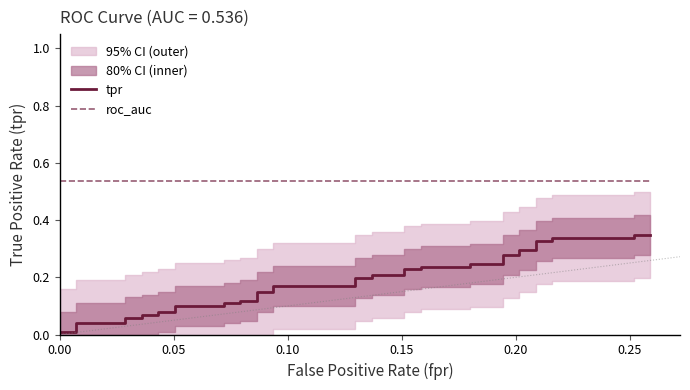

Reading right to left, extract all data points from this chart.

tpr: 0.3	0.3	0.3	0.3	0.3	0.3	0.3	0.3	0.3	0.3	0.2	0.2	0.2	0.2	0.2	0.2	0.2	0.2	0.2	0.2	0.2	0.2	0.1	0.1	0.1	0.1	0.1	0.1	0.1	0.1	0.1	0.1	0.1	0.1	0.1	0.1	0.0	0.0	0.0	0.0
roc_auc: 0.5	0.5	0.5	0.5	0.5	0.5	0.5	0.5	0.5	0.5	0.5	0.5	0.5	0.5	0.5	0.5	0.5	0.5	0.5	0.5	0.5	0.5	0.5	0.5	0.5	0.5	0.5	0.5	0.5	0.5	0.5	0.5	0.5	0.5	0.5	0.5	0.5	0.5	0.5	0.5